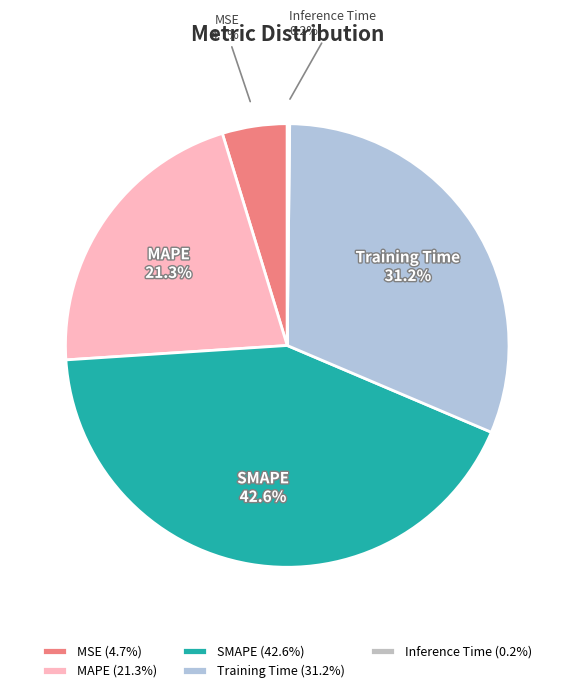

True or false: MAPE accounts for 21% of the total.

True